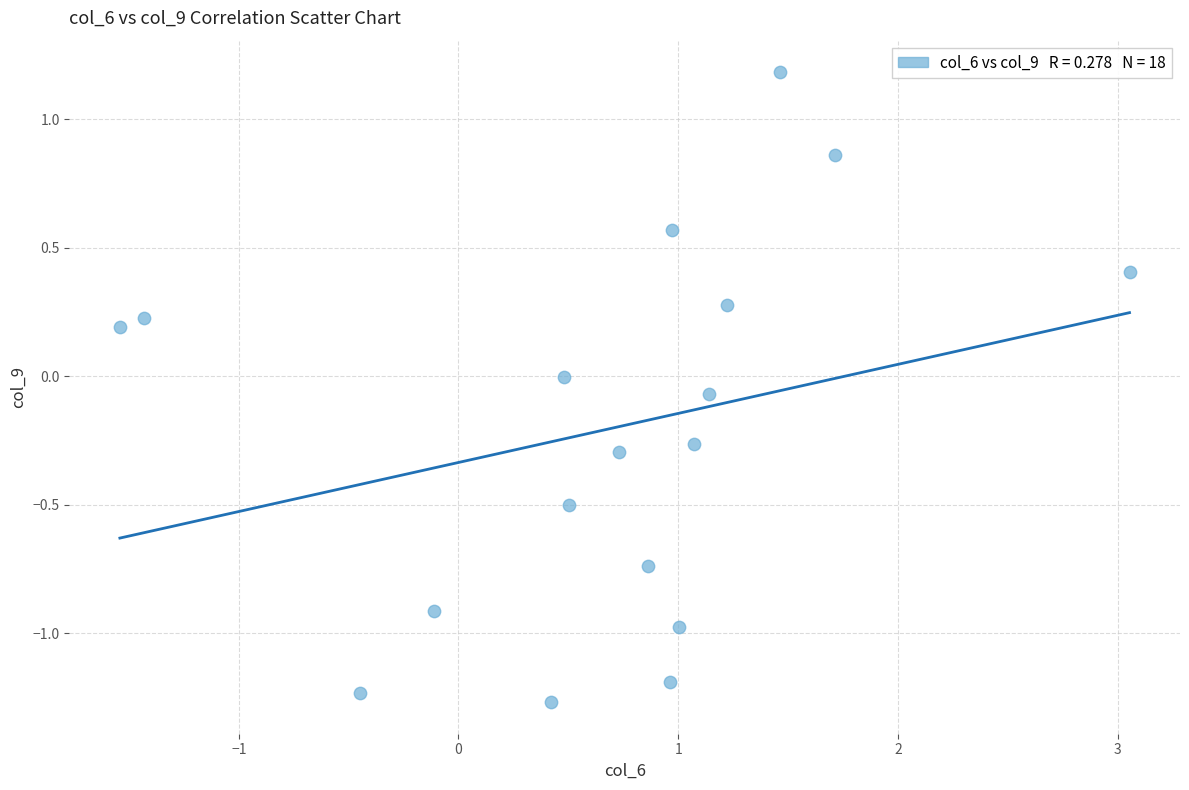

What is the range of X values (max minus min)?

4.6